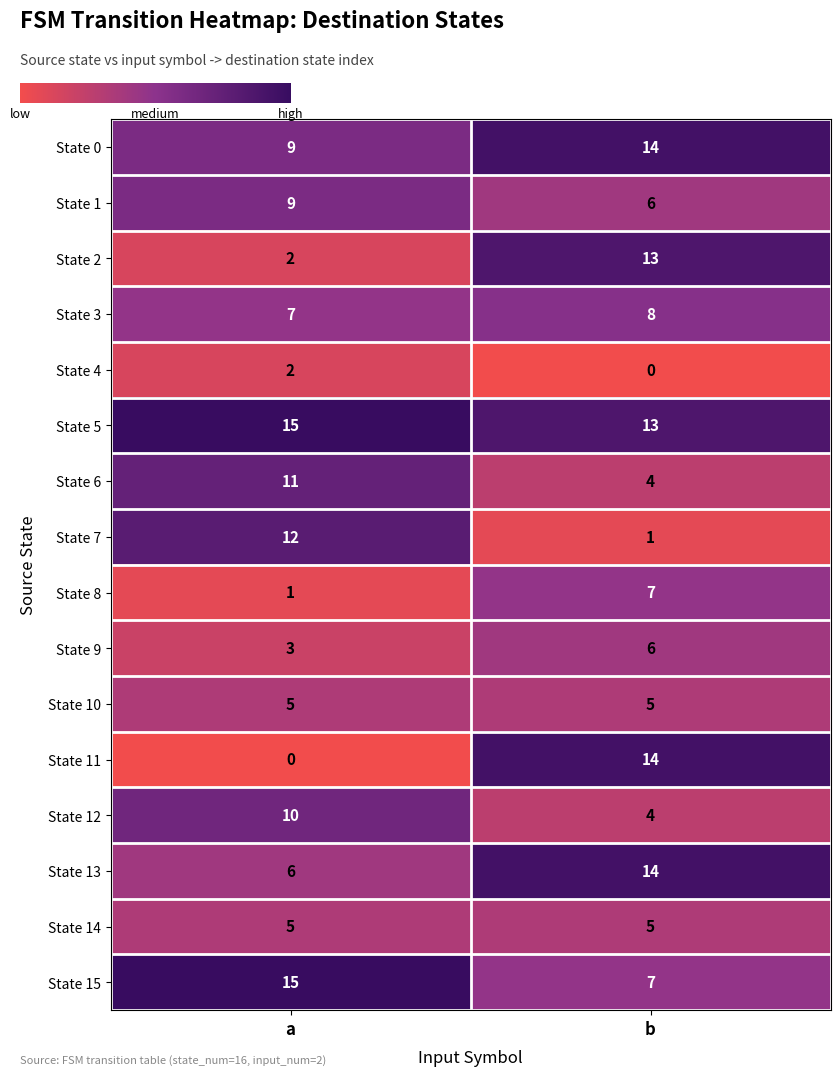

Is the value of State 12 at b greater than the value of State 6 at a?

No